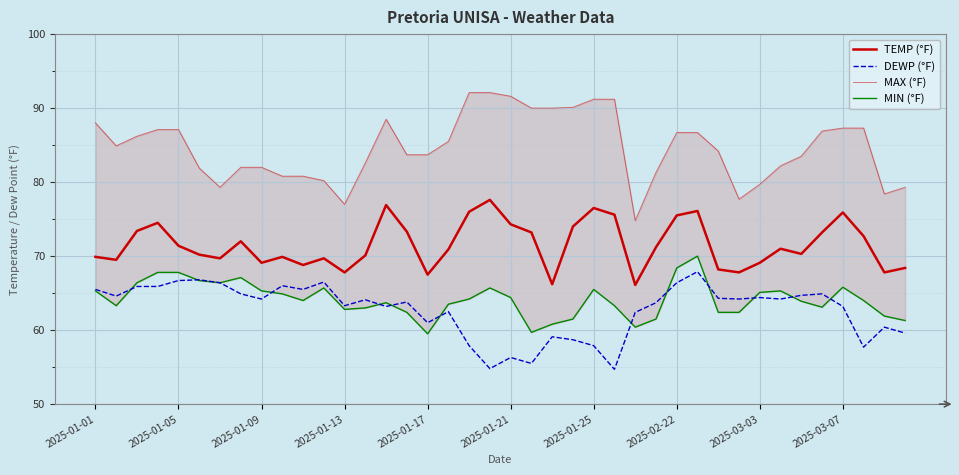

What is the minimum value shown in the chart?

54.7